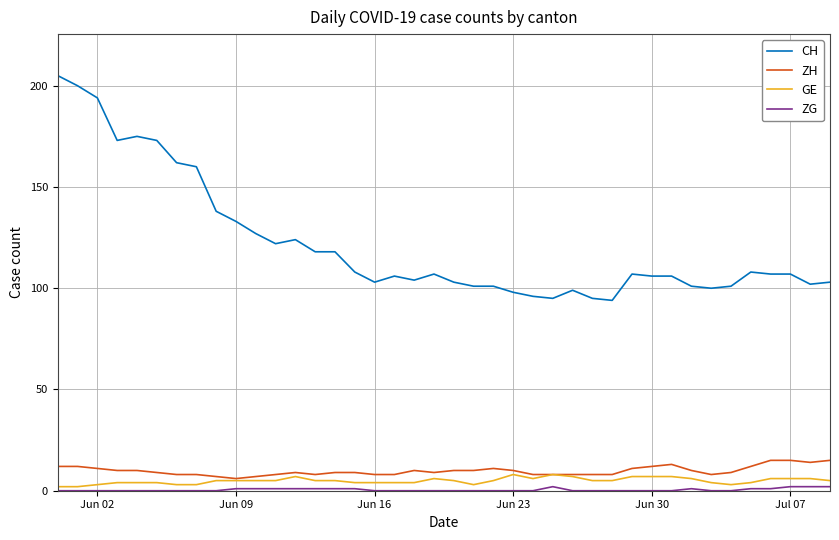

True or false: CH and ZH cross at least once.

False